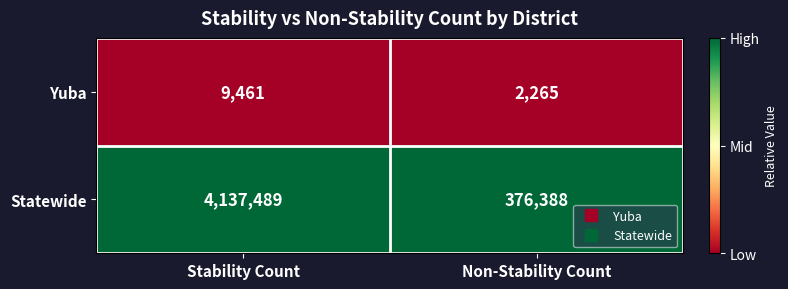

List the series in order of their peak value, lowest first.

Yuba, Statewide